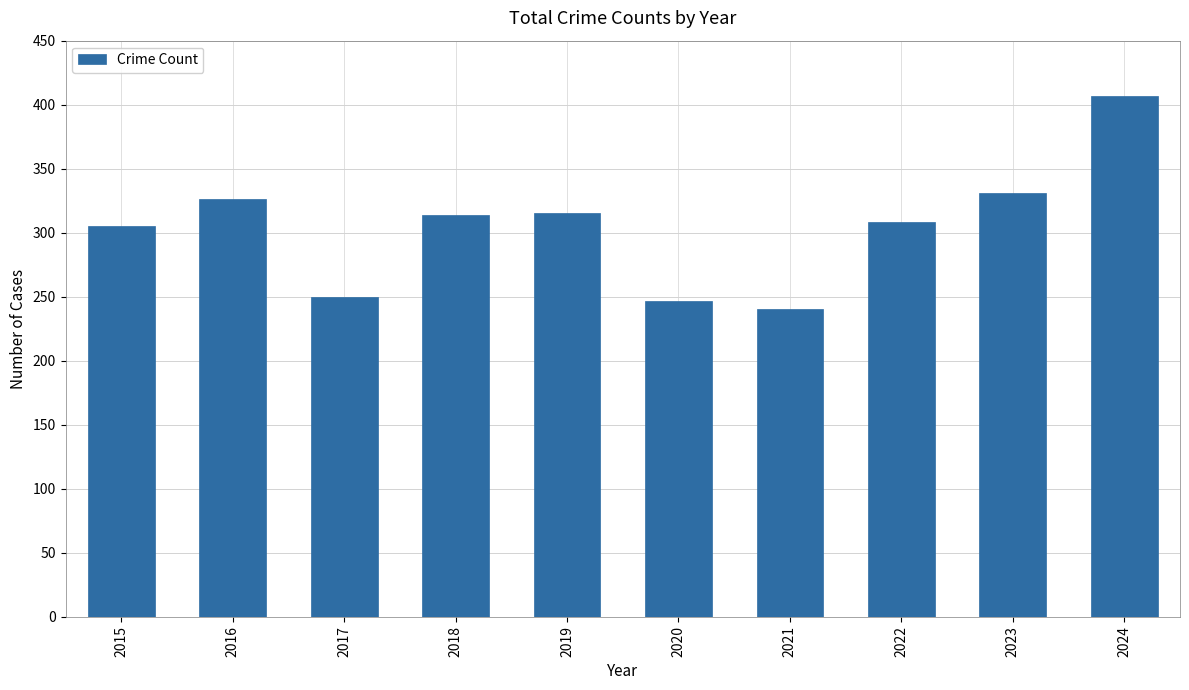

Is it true that the value at 2019 is 315?

True